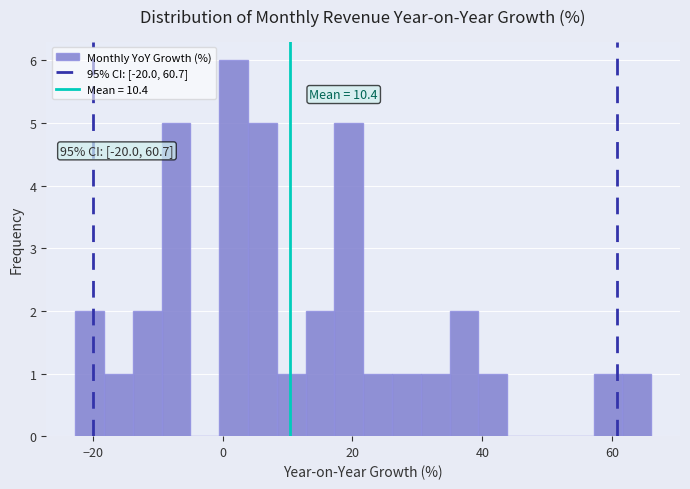

Around what value on the x-axis is the tallest bar? Give the approximate position of its centre, as read against the axis.

2